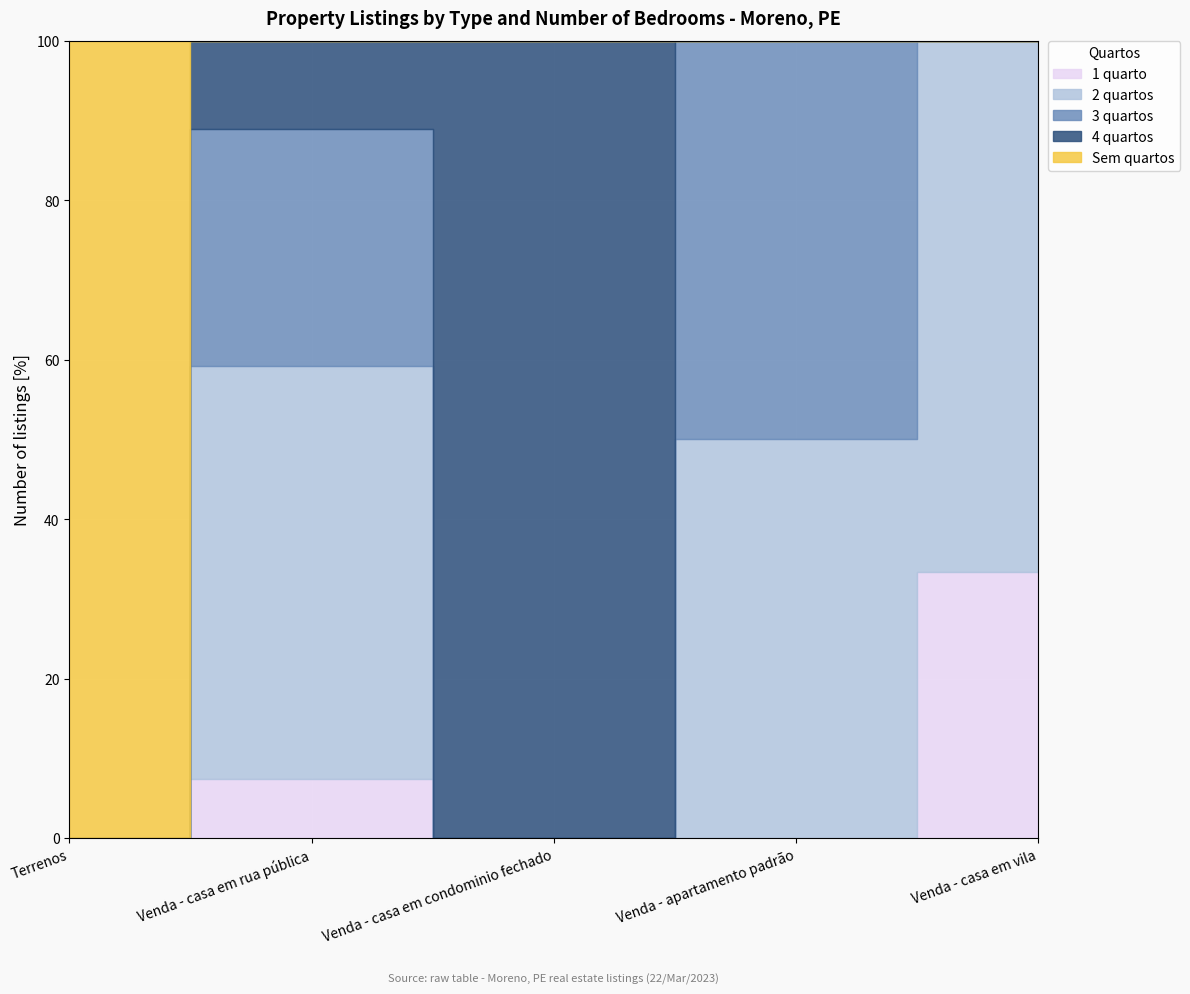

What is the label of the 4th point from the left?

Venda - apartamento padrão